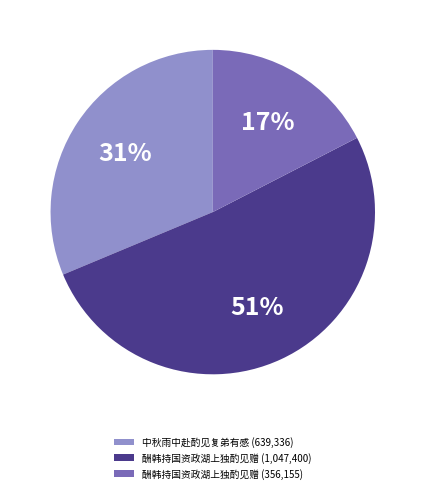

Rank the categories by value from highest to lowest.

酬韩持国资政湖上独酌见赠 (1,047,400), 中秋雨中赴酌见复弟有感 (639,336), 酬韩持国资政湖上独酌见赠 (356,155)